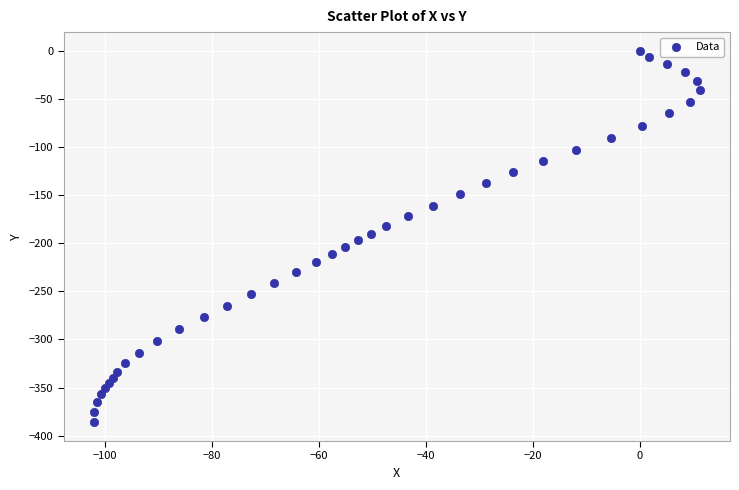

What is the range of Y values (max minus min)?

386.3